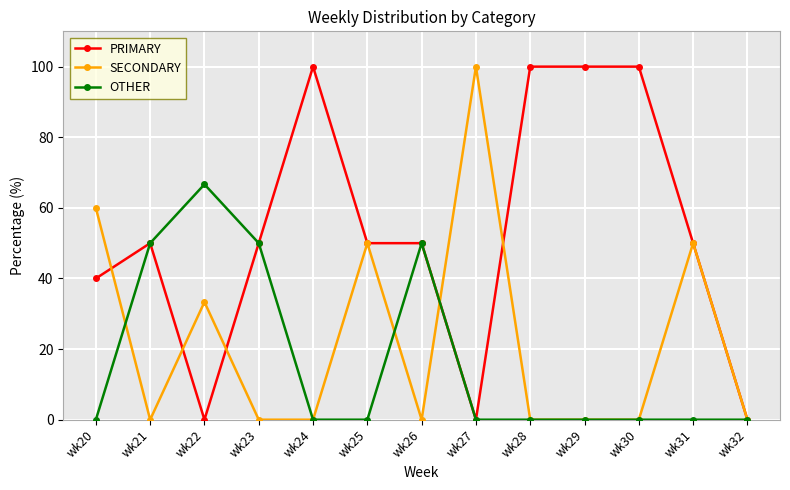

In OTHER, how many points are higher than both neighbors (excluding endpoints)?

2